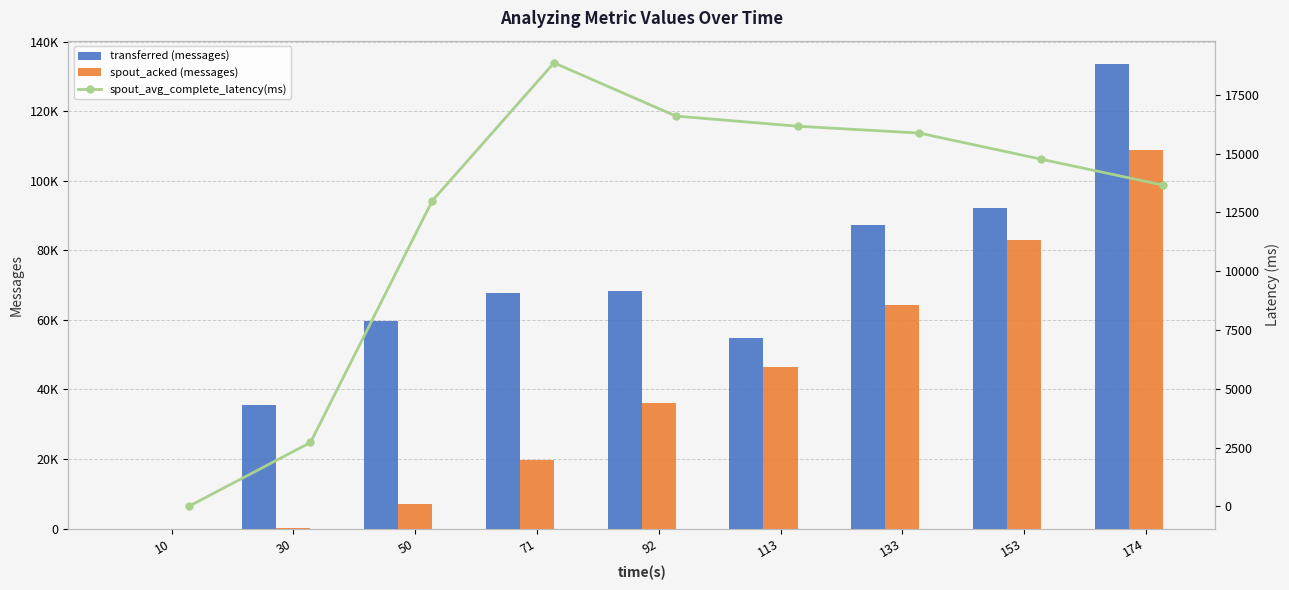

How many data points does each series have?

9